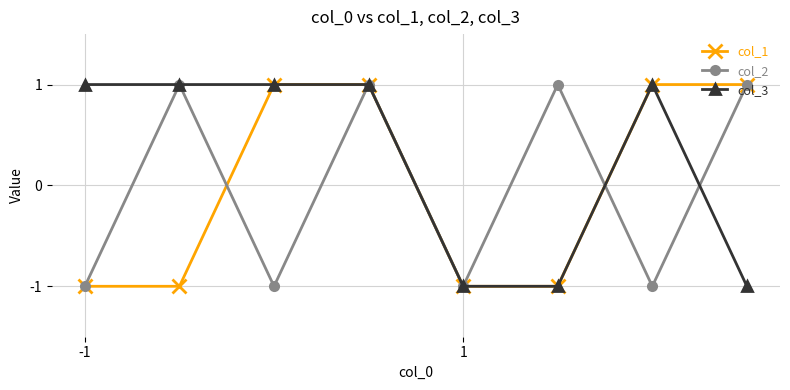

In col_2, how many points are lower than both neighbors (excluding endpoints)?

3